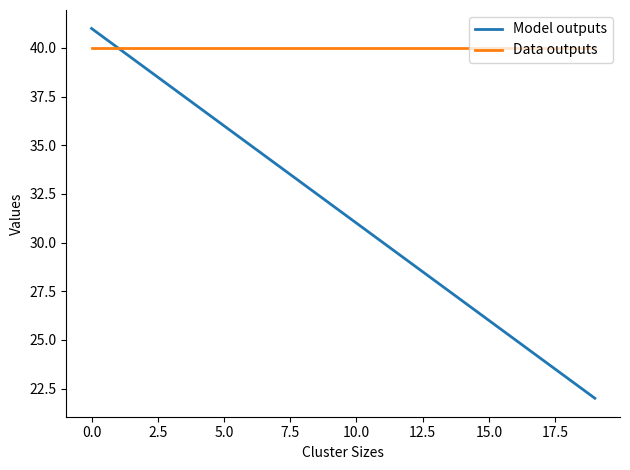

Which series has the widest spread of values?

Model outputs